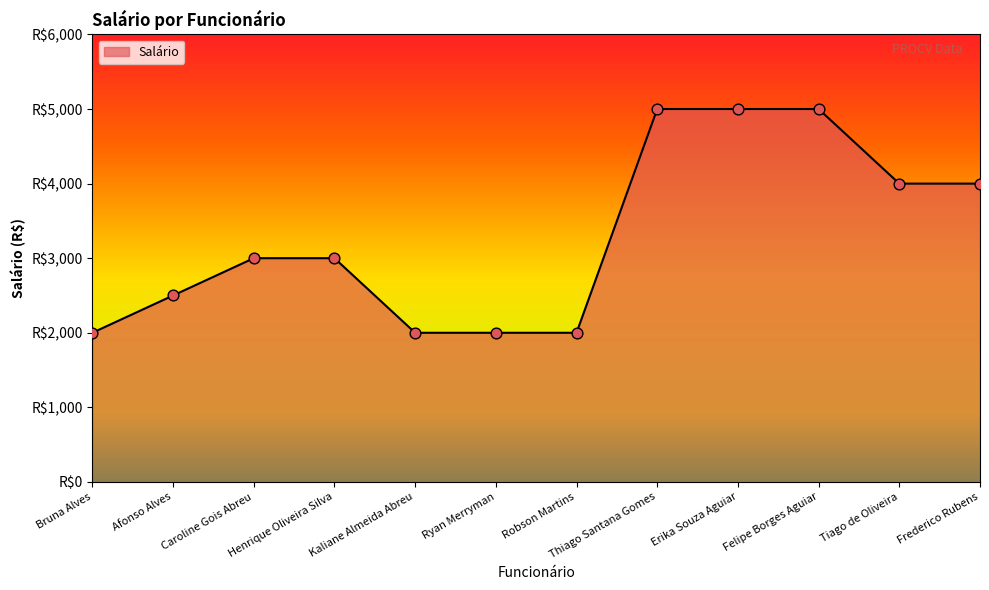

What is the change in value from Caroline Gois Abreu to Frederico Rubens?

+1000